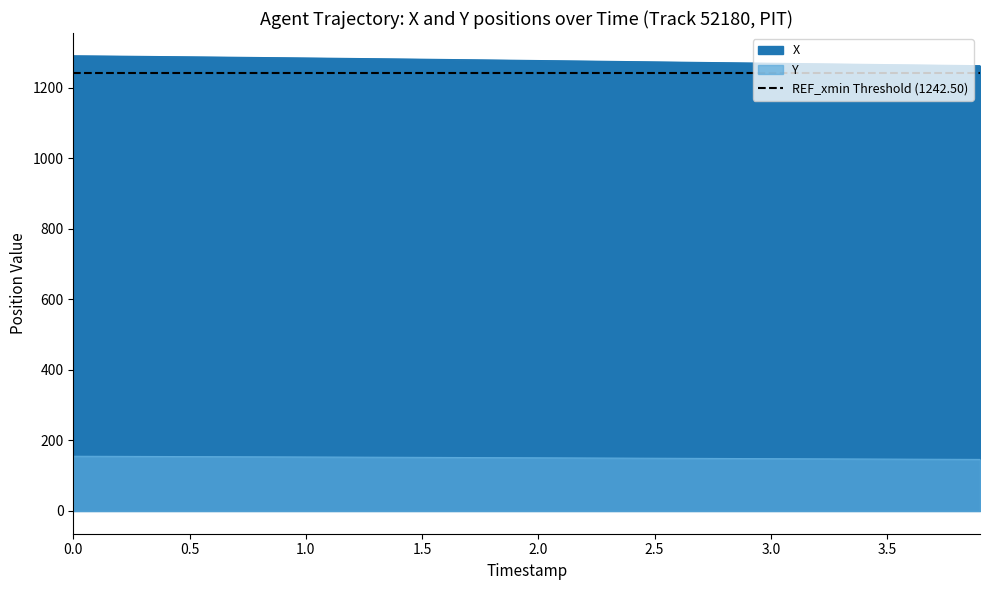

List the series in order of their overall mean, highest first.

X, Y